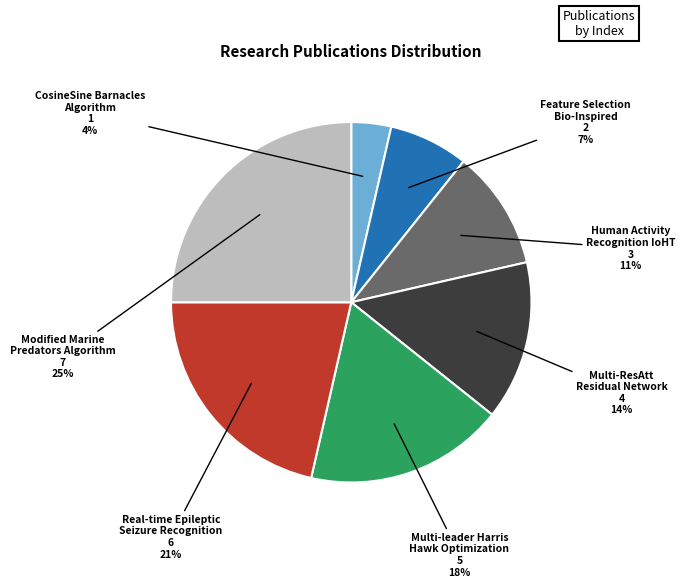

How many slices are in this pie chart?

7